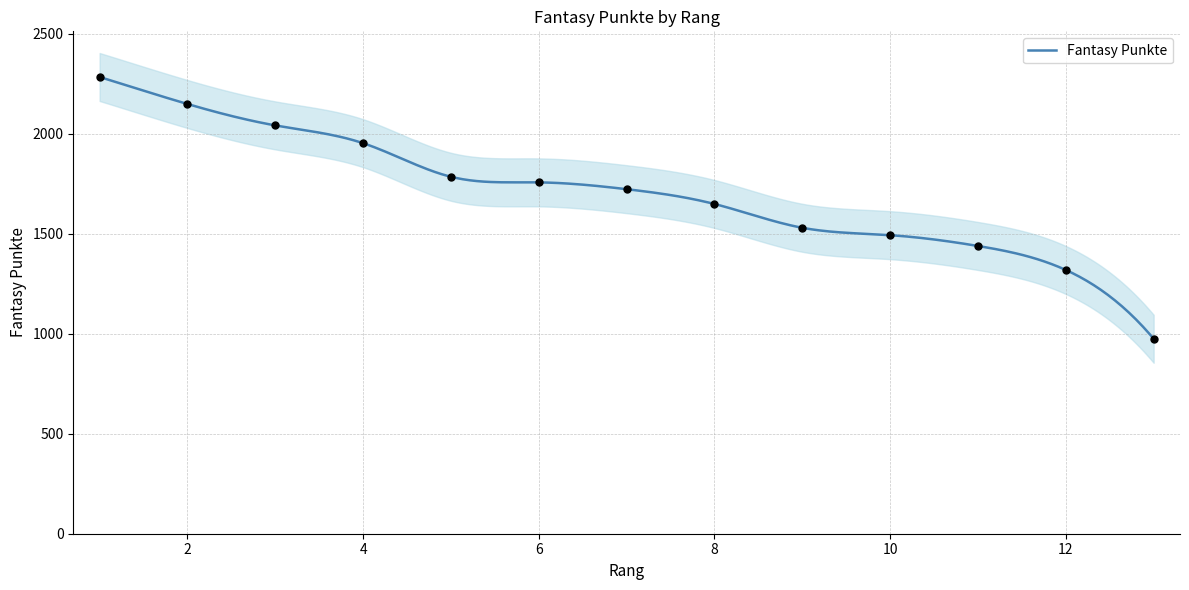

Approximately how many times larger is the value at 4 compared to 5?

1.1